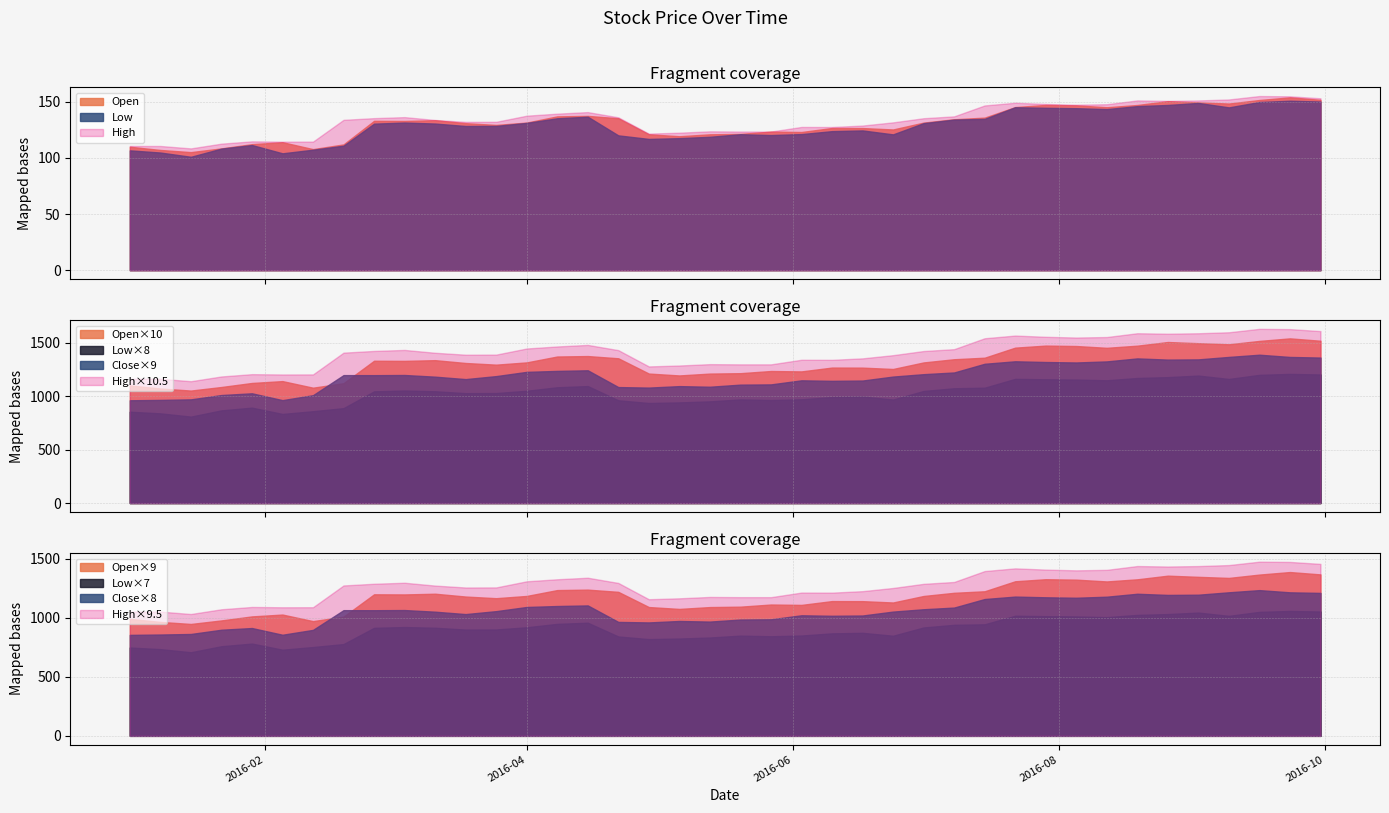

Reading left to right, list all the values displayed in this chart.

Open: 110.0	107.1	105.2	108.5	112.3	114.0	107.8	112.0	133.0	132.9	133.6	130.9	129.4	131.5	137.0	137.4	135.3	121.1	119.3	121.0	121.4	123.4	123.1	126.7	126.6	125.3	131.4	134.4	135.9	145.3	147.2	146.8	145.1	147.1	150.6	149.4	148.4	151.6	153.9	151.7
Low: 106.7	104.8	101.0	108.3	111.5	104.1	107.3	110.9	130.5	131.5	130.6	128.4	128.5	131.2	135.3	136.7	120.1	116.9	117.6	118.8	121.1	120.3	121.2	123.8	124.5	121.0	131.0	134.1	134.8	145.1	144.6	144.3	143.5	146.1	147.1	149.0	145.0	149.8	150.9	150.2
High: 110.6	110.6	108.5	112.7	114.8	114.5	114.5	133.9	135.4	136.3	133.8	132.1	132.2	137.6	139.4	140.8	136.2	121.7	122.5	123.7	123.5	123.5	127.6	127.5	128.8	131.7	135.4	137.0	146.7	149.1	148.0	147.4	147.8	151.2	150.8	151.2	152.1	155.1	154.9	153.1
Close: 106.8	107.1	107.7	112.2	114.0	106.9	112.0	132.9	132.8	133.0	131.3	128.7	131.9	136.3	137.3	137.9	120.5	119.9	121.5	120.8	123.0	123.2	127.5	126.9	127.2	131.4	133.9	135.6	144.7	147.2	146.5	146.0	147.1	150.2	149.0	149.2	151.8	154.1	151.8	151.1